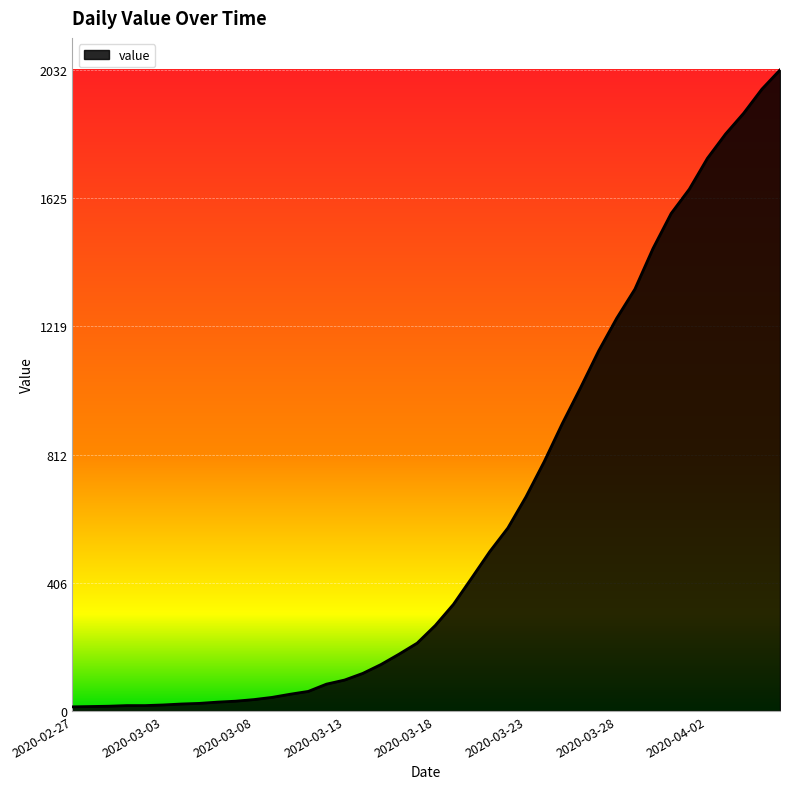

What is the greatest value displayed?

2032